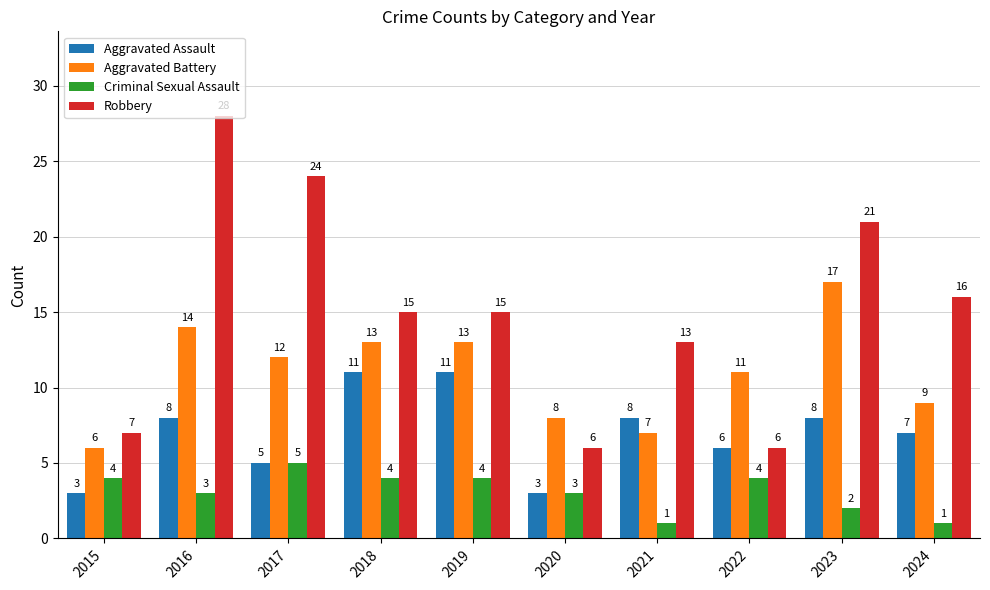

Are the bars grouped side by side (vs. stacked)?

Yes